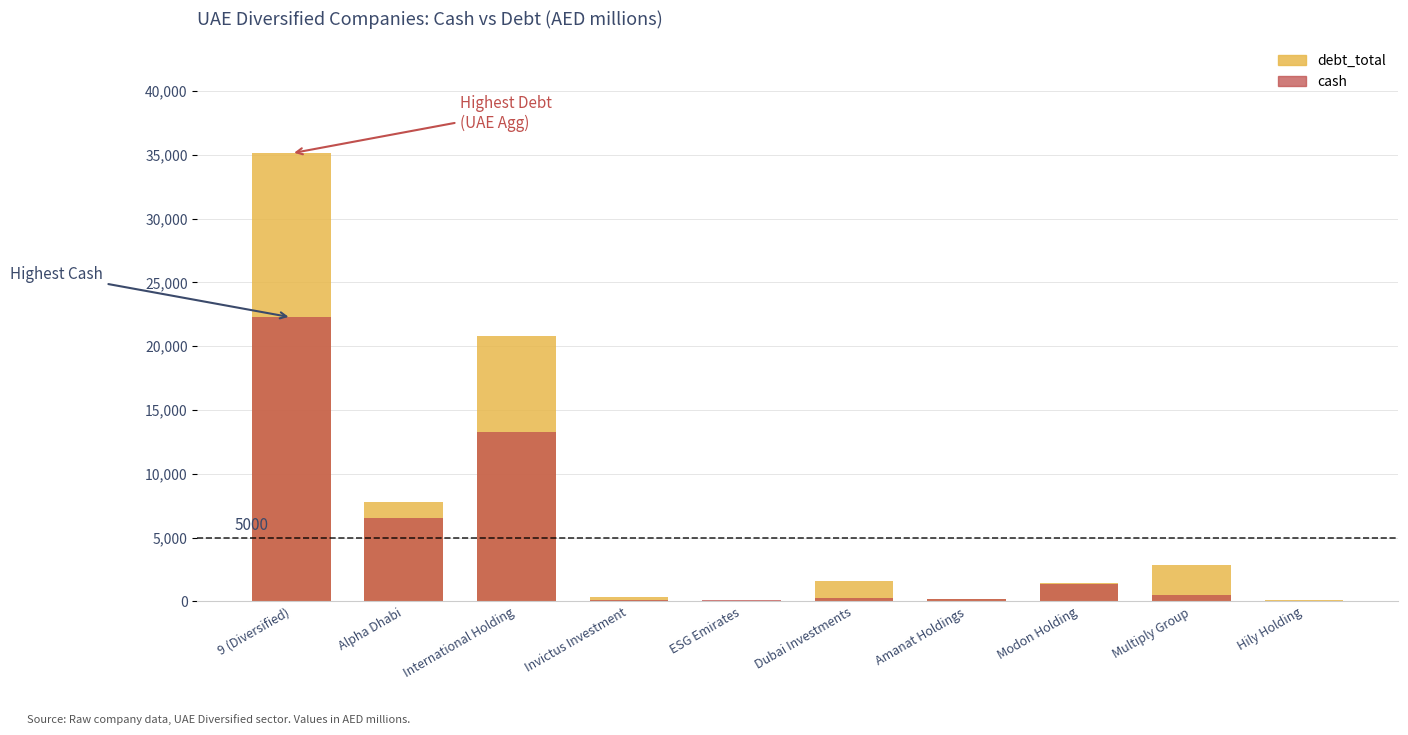

Does the chart contain any negative values?

No